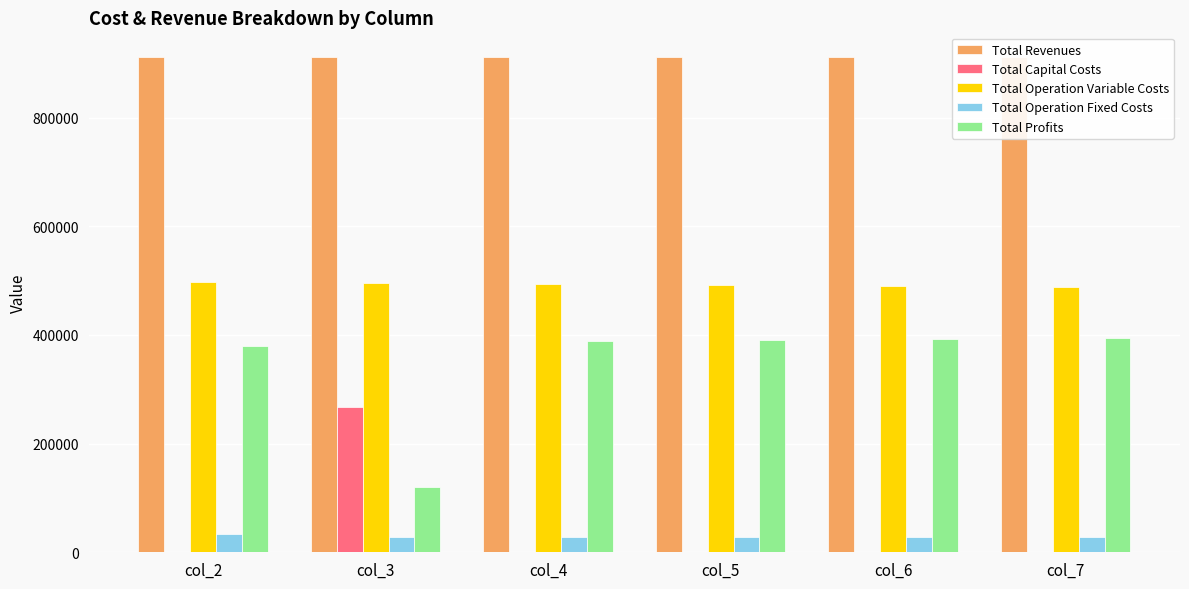

Is the value of Total Operation Variable Costs at col_2 greater than the value of Total Profits at col_6?

Yes